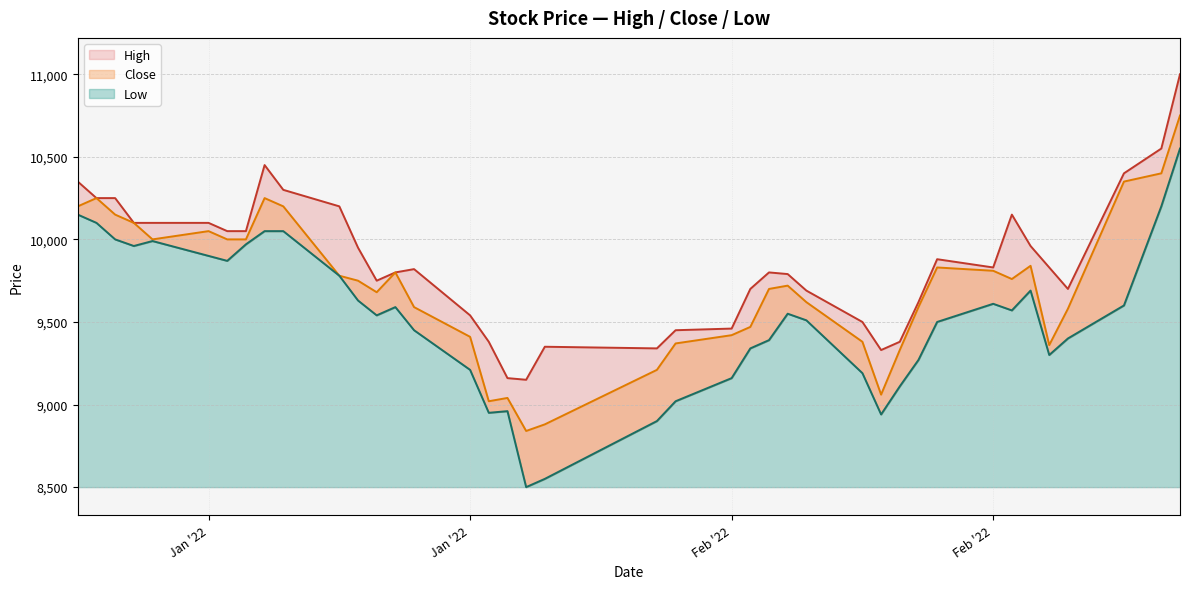

How many series are shown in this chart?

3